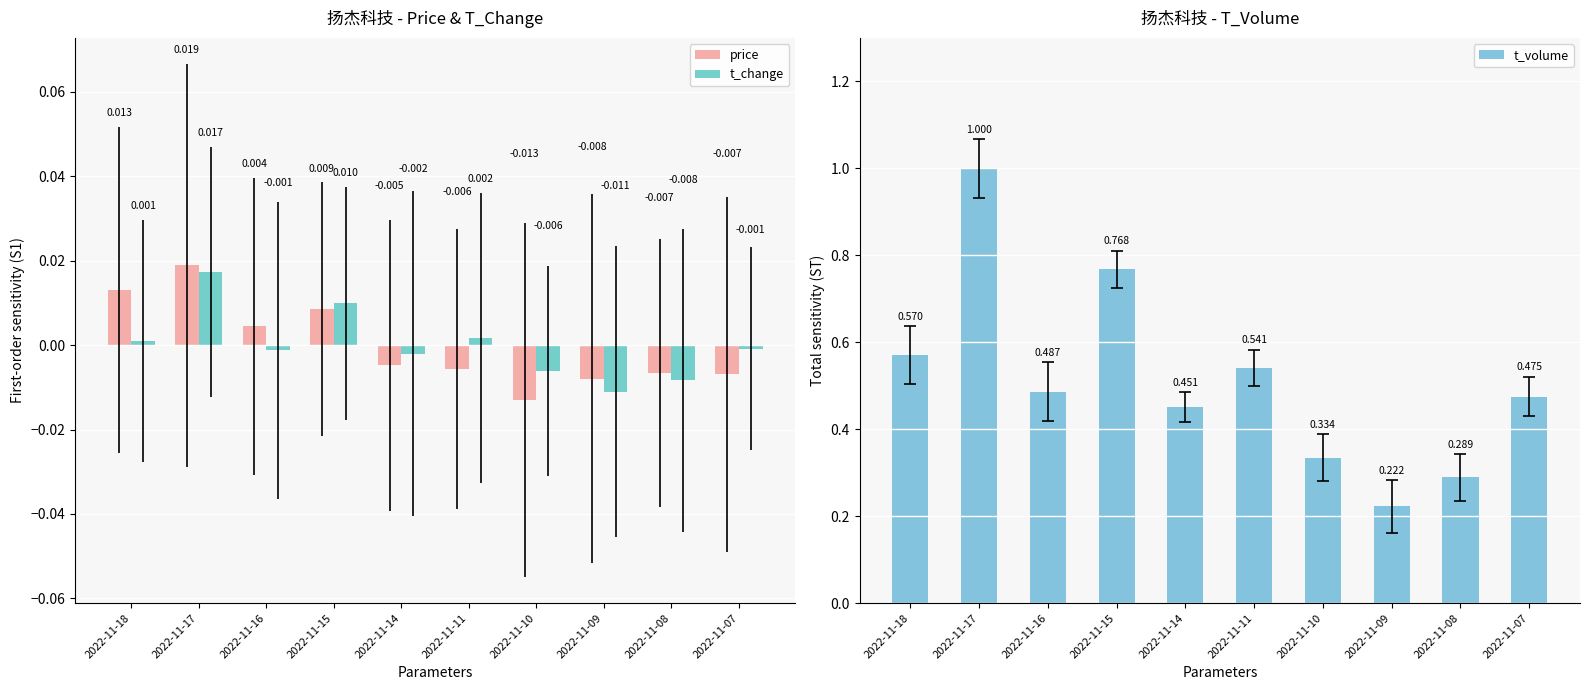

Which series changed the most between 2022-11-14 and 2022-11-08?

t_volume